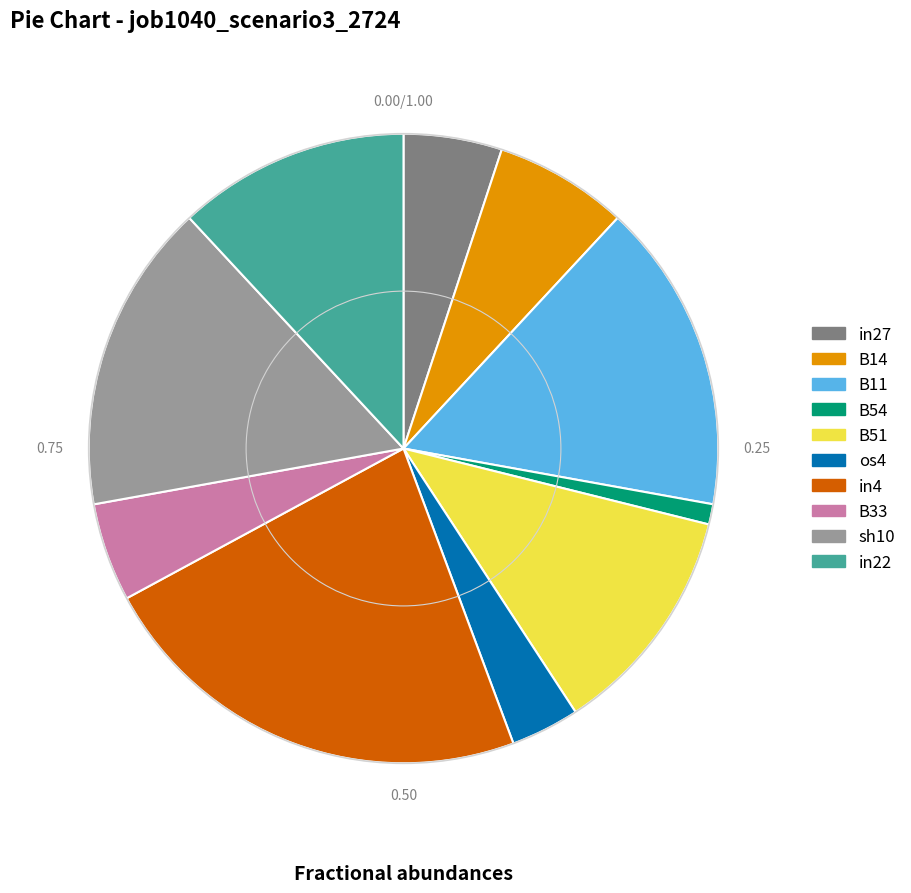

Which category has the biggest portion of the pie?

in4